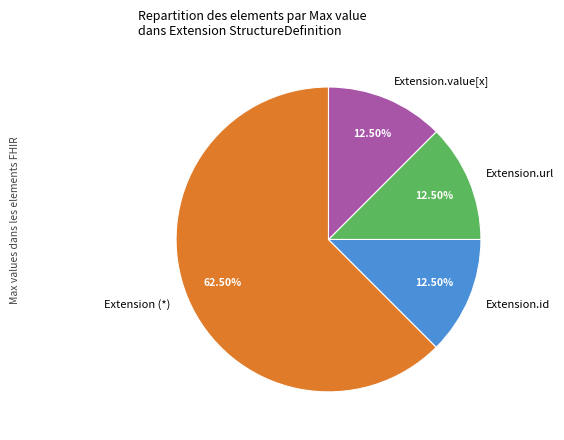

Which slice is the largest?

Extension (*)